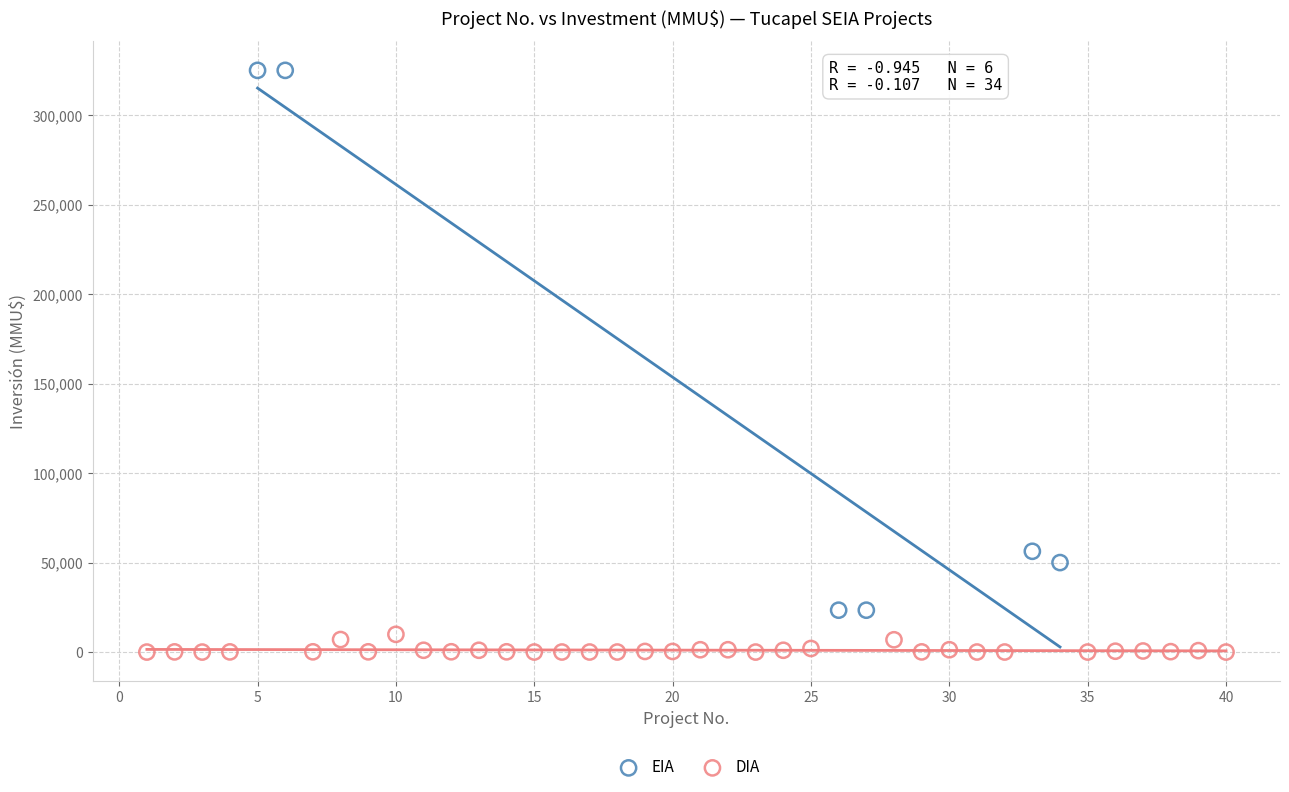

Which series reaches the minimum Y coordinate?

DIA